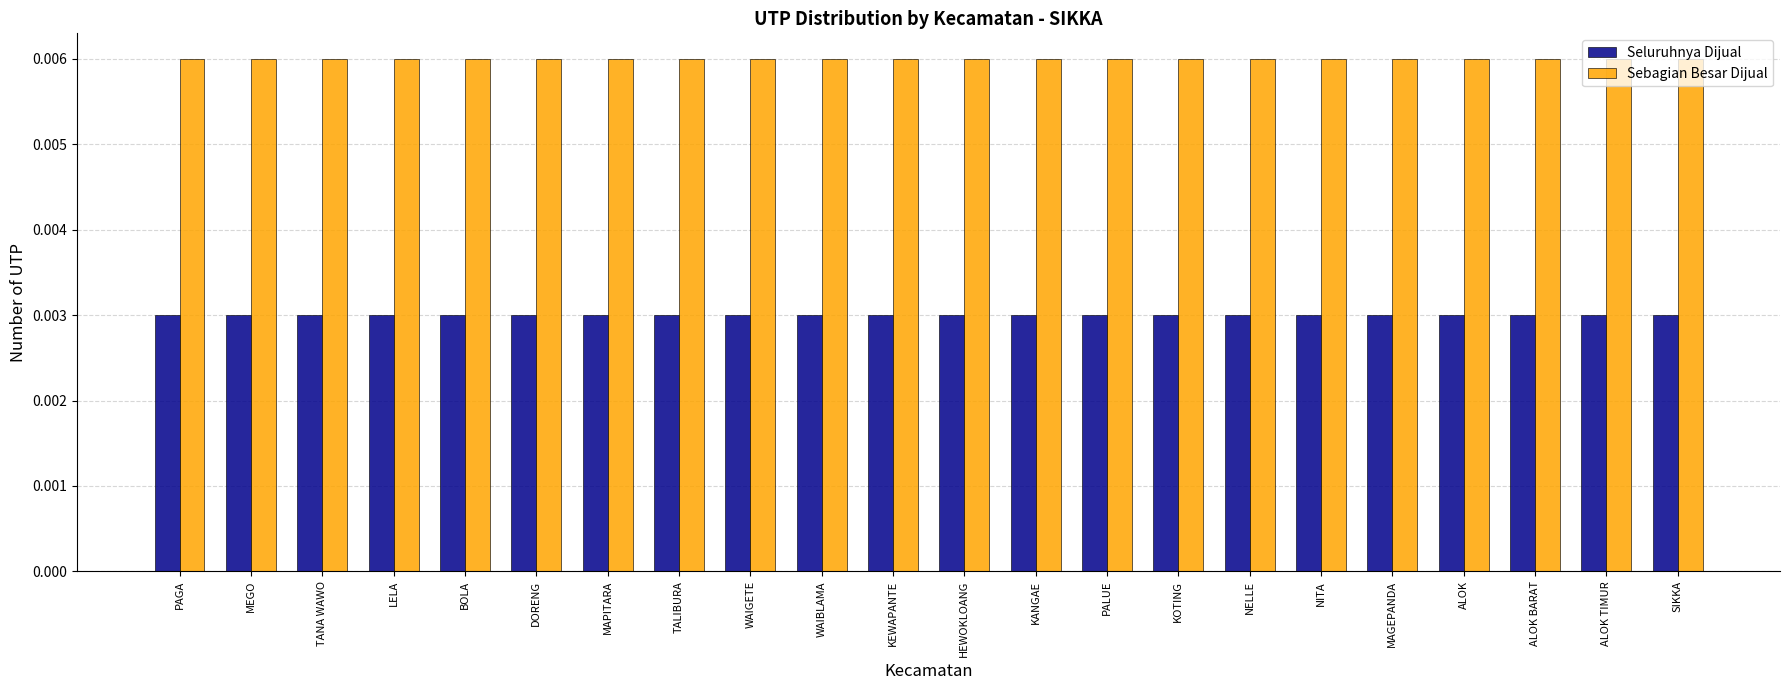

Which has a higher value, WAIBLAMA or KOTING?

WAIBLAMA